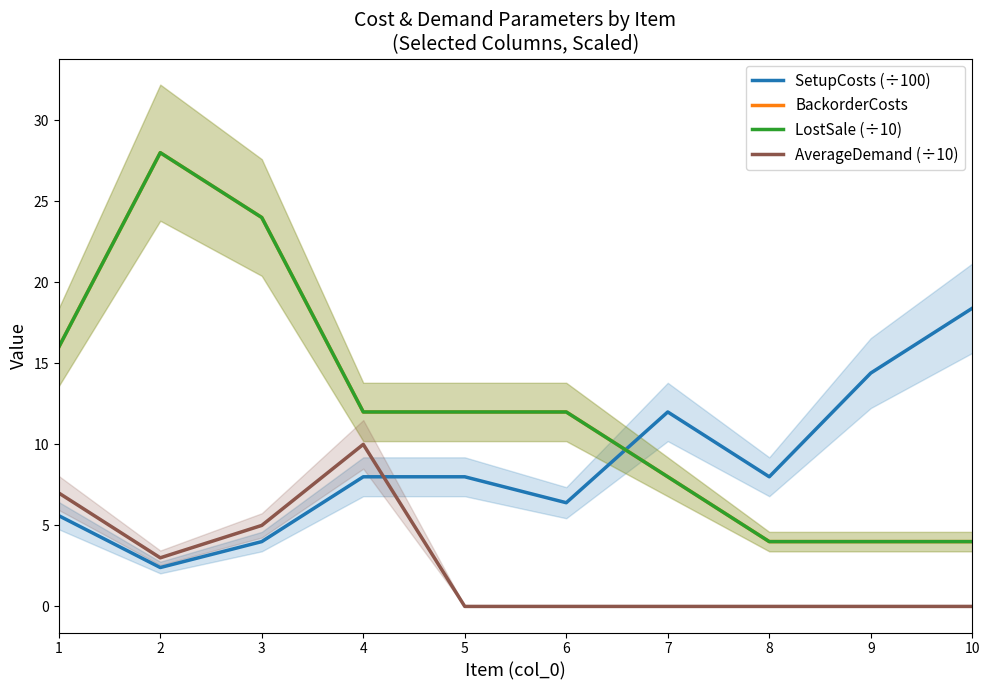

What is the greatest value displayed?

28.0